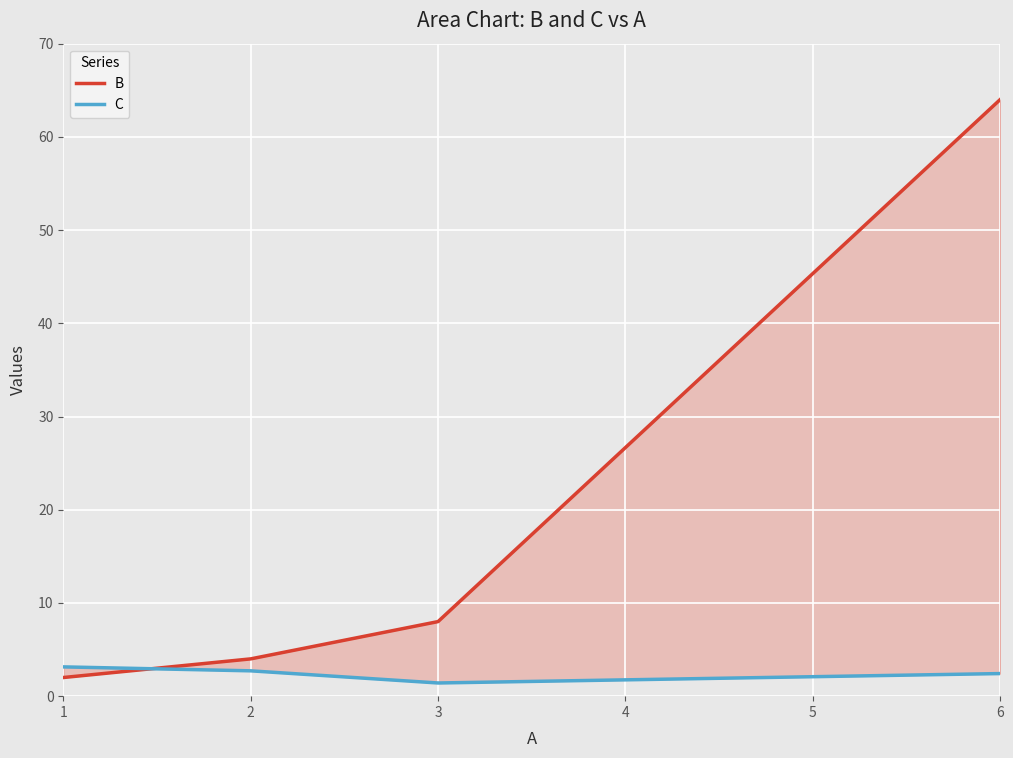

Is it true that C equals 1.0 at 3?

False